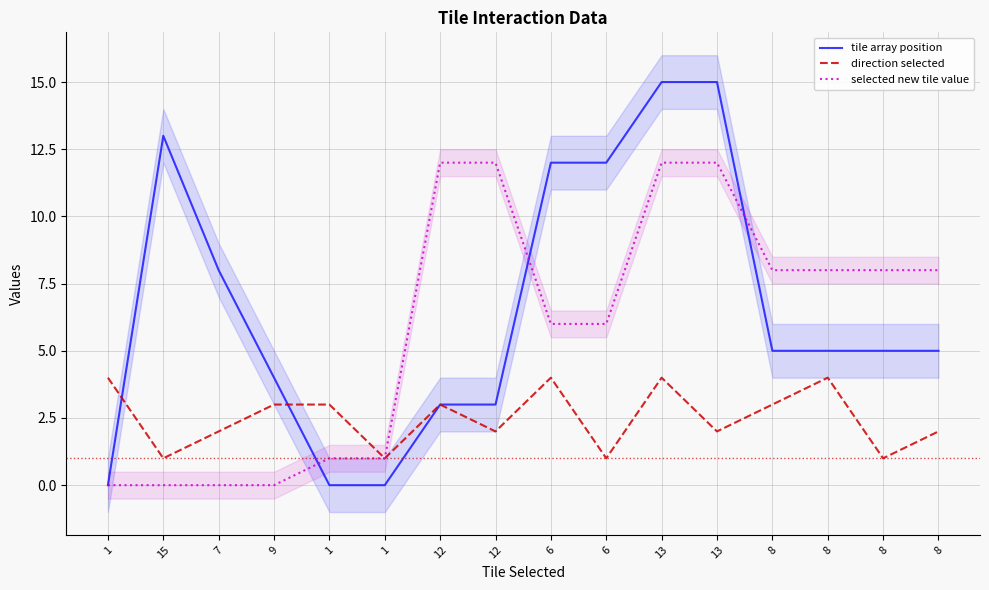

Rank the series by their maximum value, from lowest to highest.

direction selected, selected new tile value, tile array position